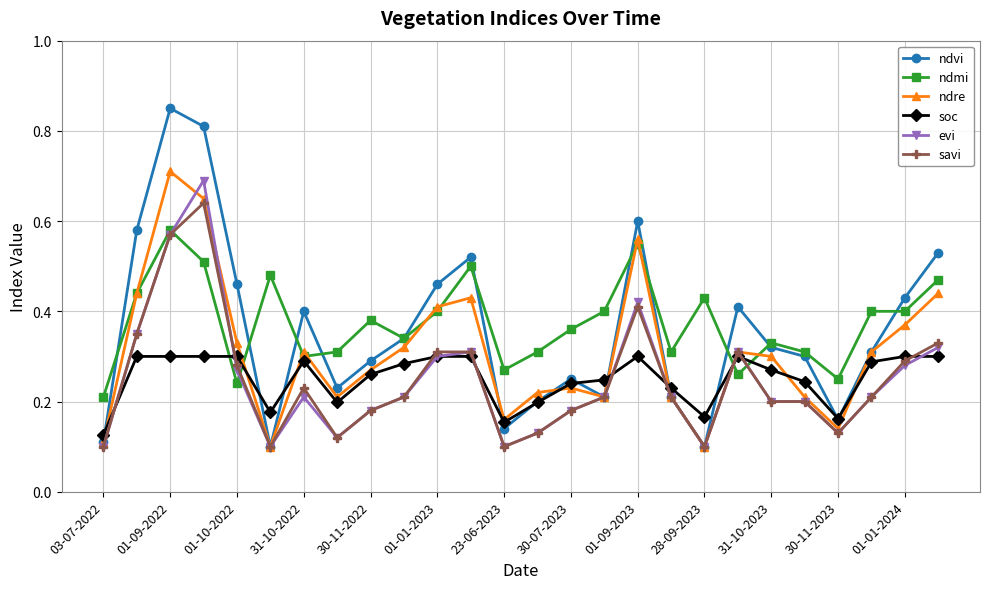

At how many categories does at least one series exceed 0?

26